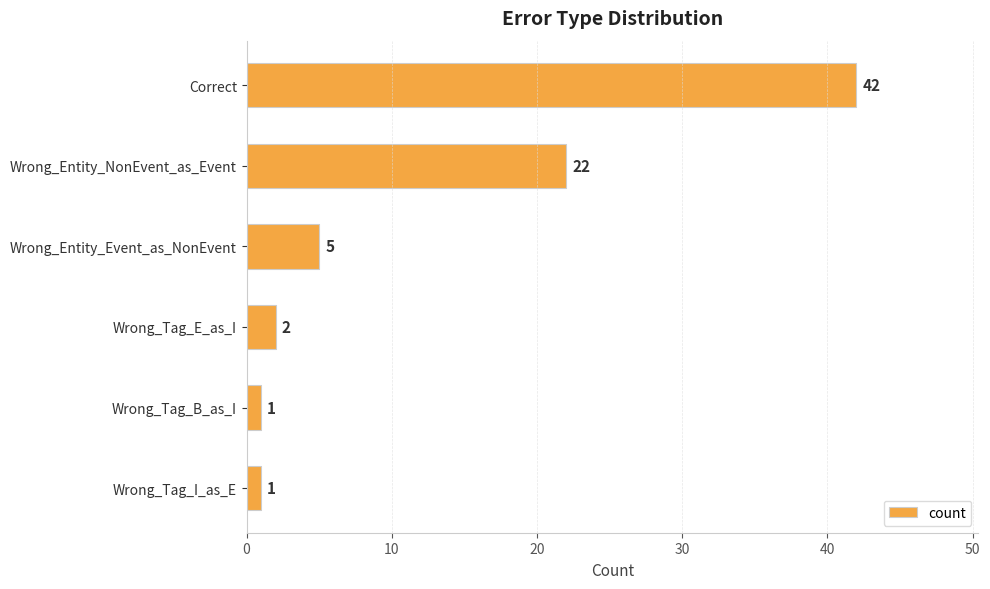

Which has a higher value, Wrong_Tag_I_as_E or Wrong_Entity_Event_as_NonEvent?

Wrong_Entity_Event_as_NonEvent